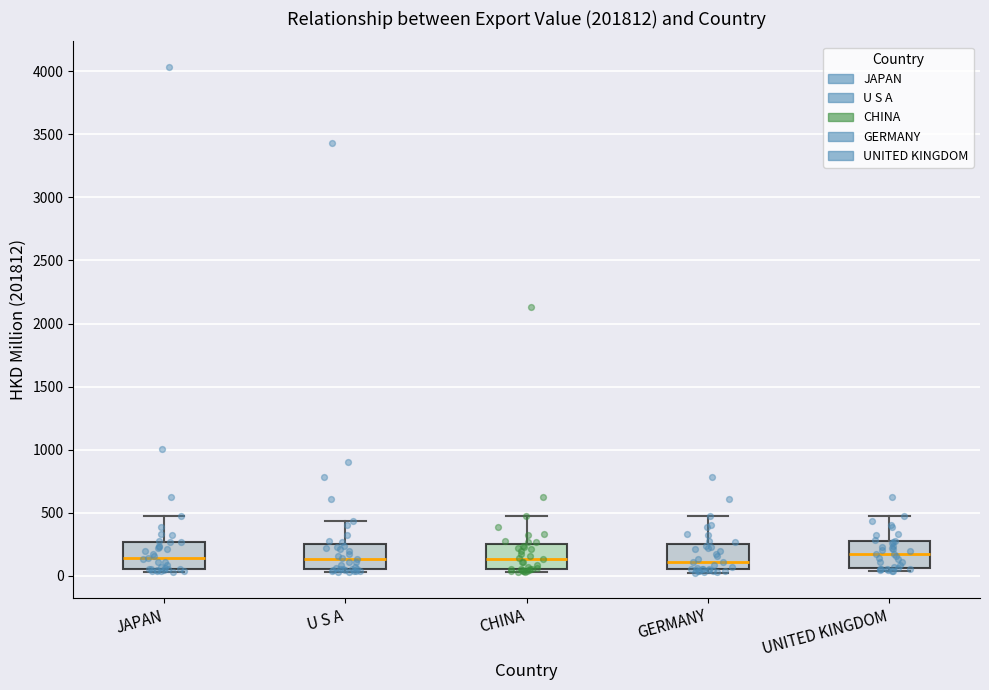

Reading left to right, read every box against the y-axis: the position of its median line, the range the box covers, and the ends of its whiskers. The values are not printed on the chart, so give them approximately, as read against the axis.

JAPAN: median 150, box 50 to 250, whiskers 50 (just below the box's lower edge) to 450
U S A: median 150, box 50 to 250, whiskers 50 (just below the box's lower edge) to 450
CHINA: median 150, box 50 to 250, whiskers 50 (just below the box's lower edge) to 450
GERMANY: median 100, box 50 to 250, whiskers 50 (just below the box's lower edge) to 450
UNITED KINGDOM: median 200, box 50 to 250, whiskers 50 (just below the box's lower edge) to 450